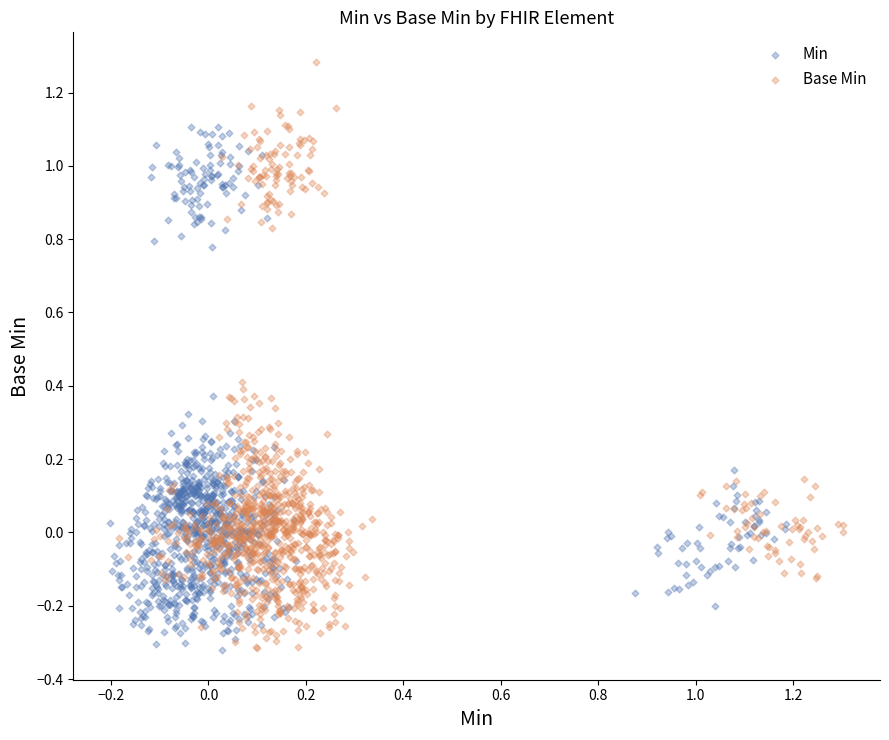

Which series has the largest Y range (max minus min)?

Base Min